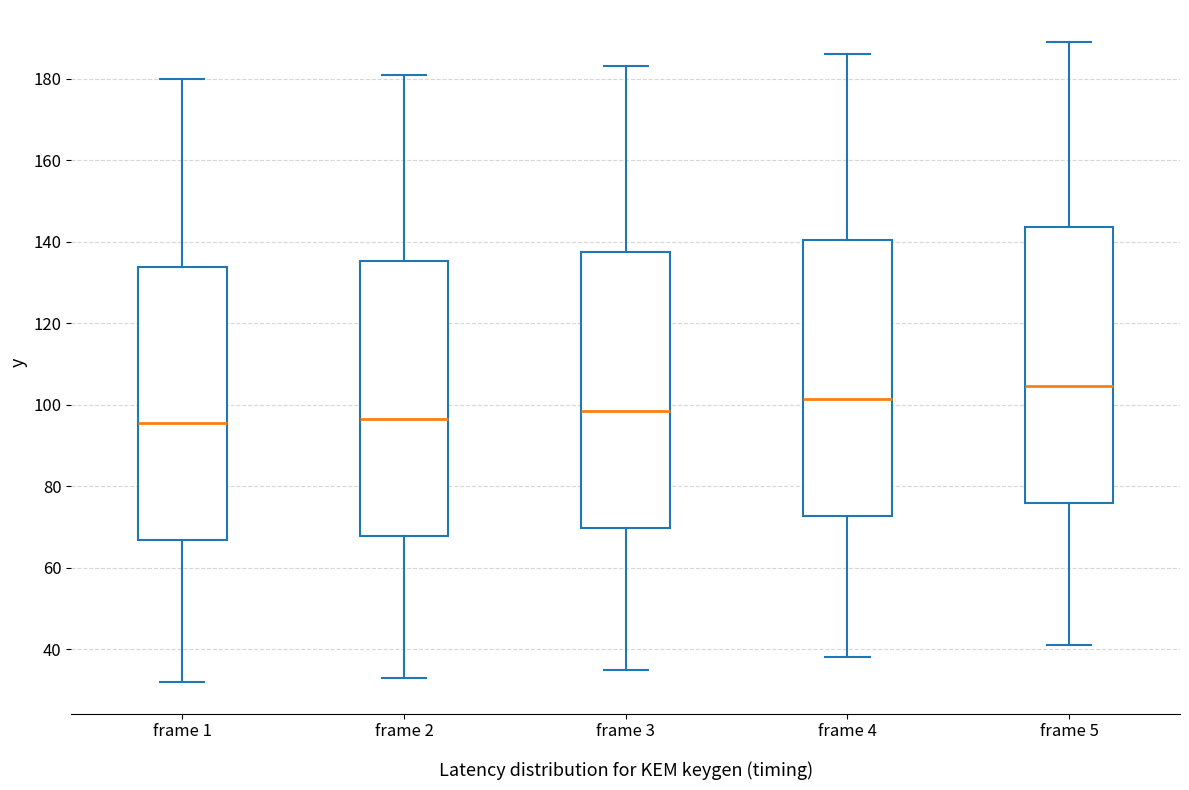

Where does the upper whisker of the box for frame 4 end on the y-axis? The values are not printed on the chart, so give them approximately, as read against the axis.

186